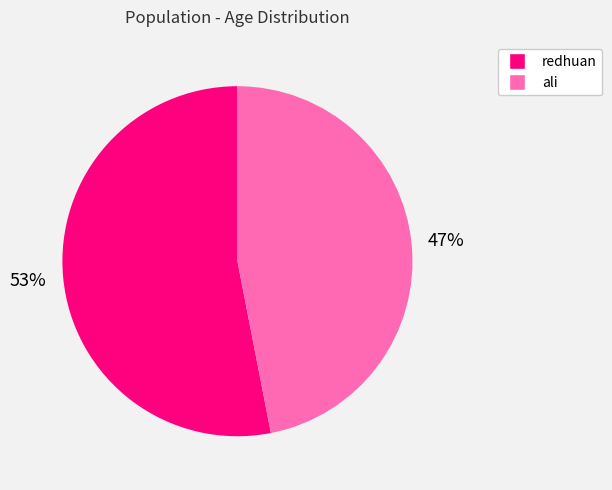

Approximately how many times larger is the value at redhuan compared to ali?

1.1